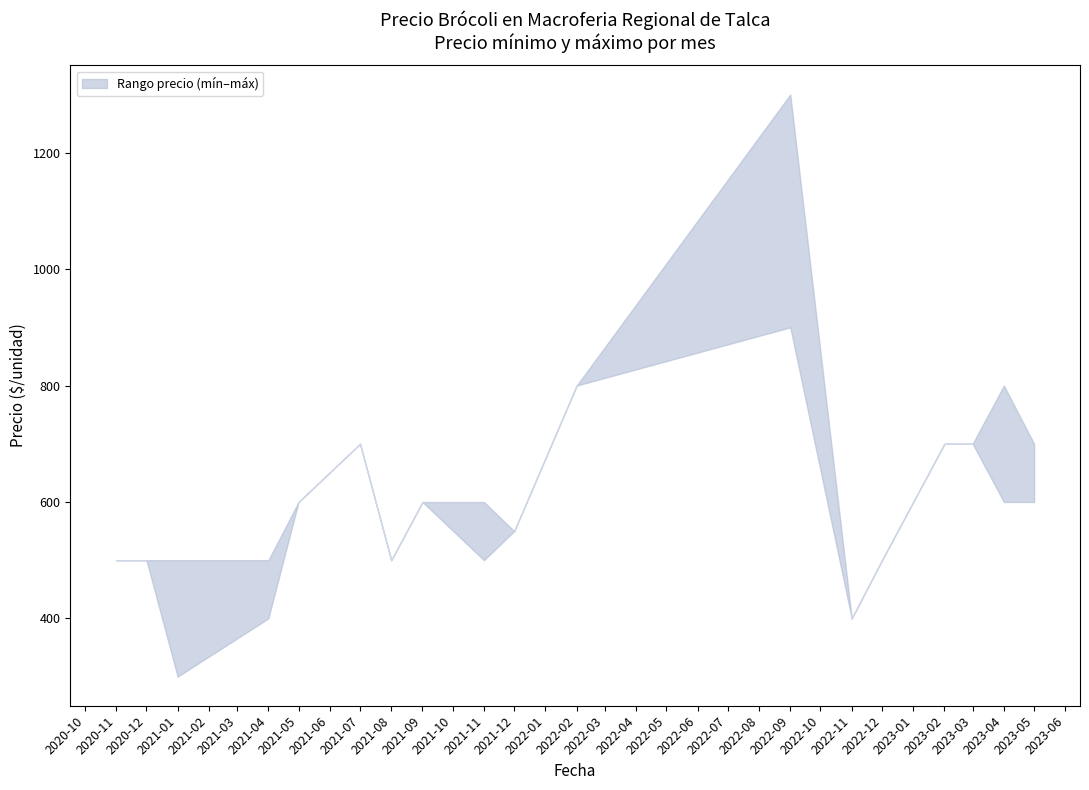

In Precio mínimo, how many points are lower than both neighbors (excluding endpoints)?

4